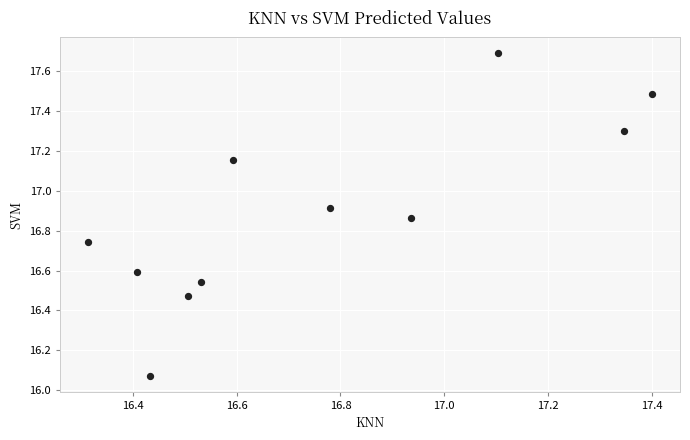

What is the average X value?

16.8